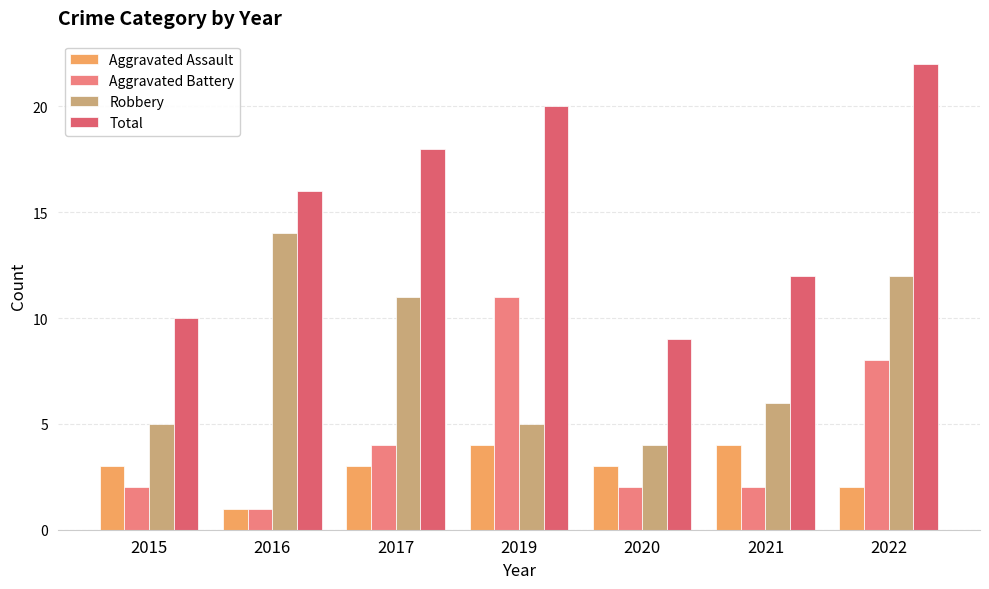

At which label does Robbery reach its peak?

2016